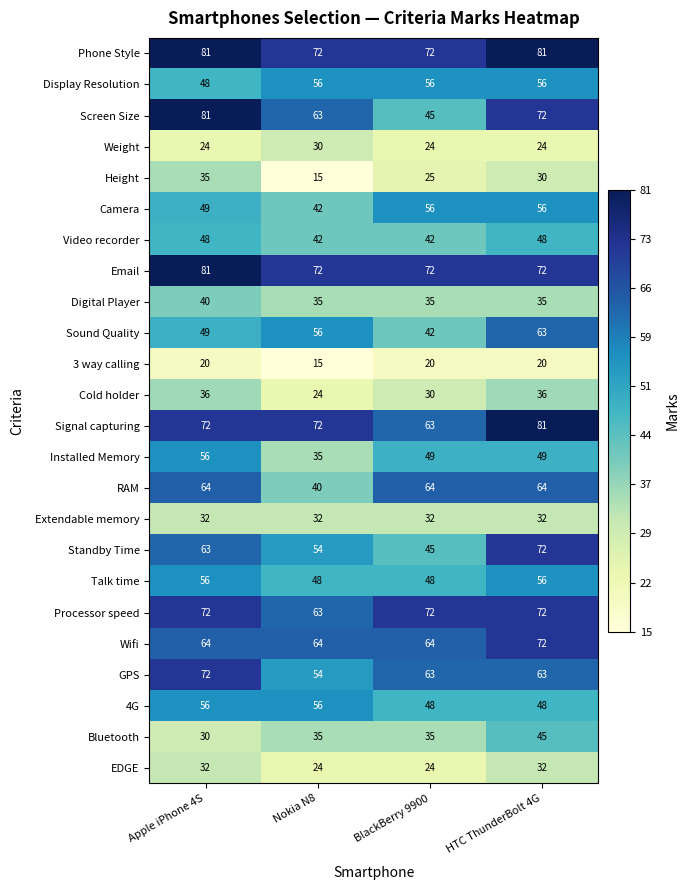

What is the sum of the Height values at Nokia N8 and Apple iPhone 4S?

50